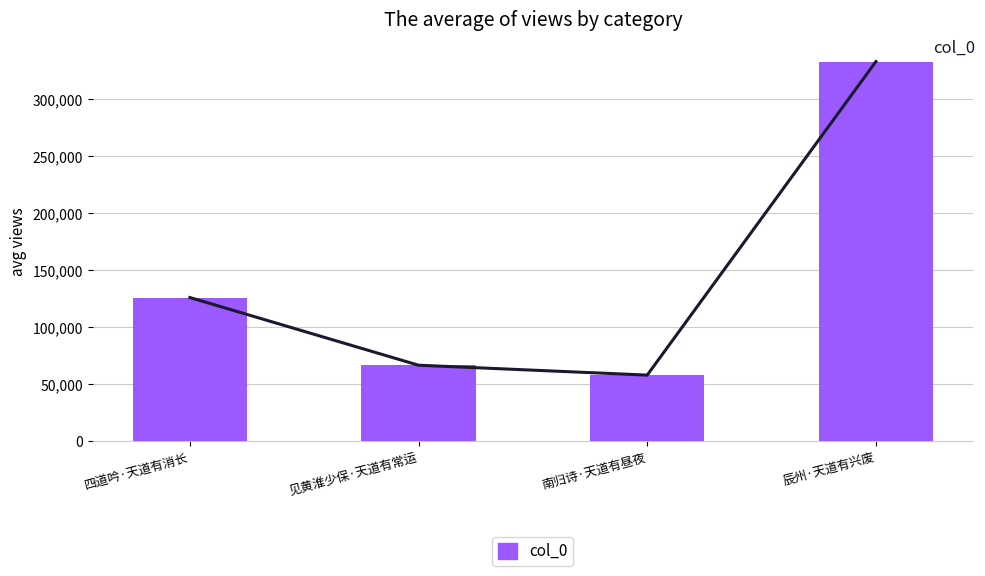

Which category has the lowest value across all series?

南归诗·天道有昼夜